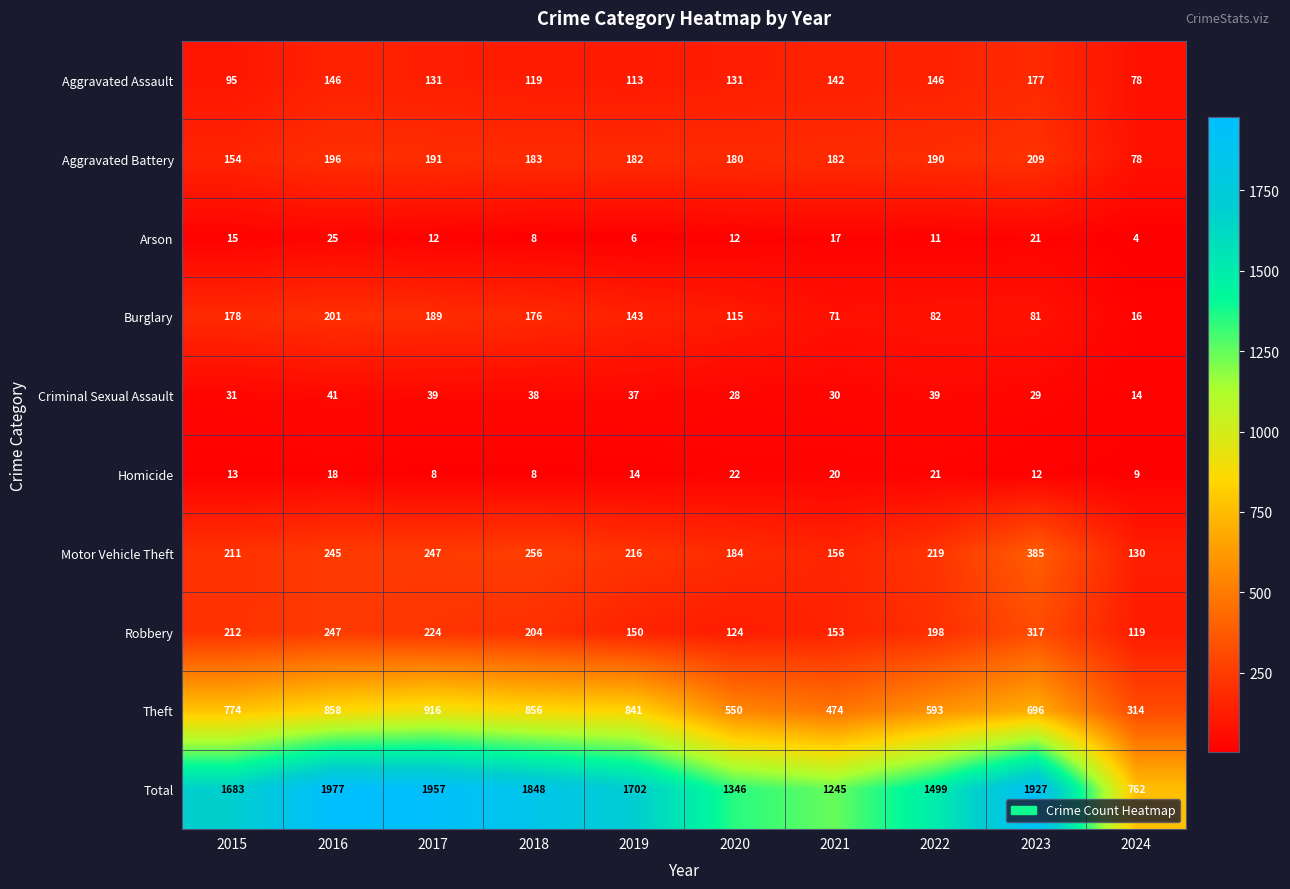

What is the difference between the maximum and minimum values in the Theft series?

602